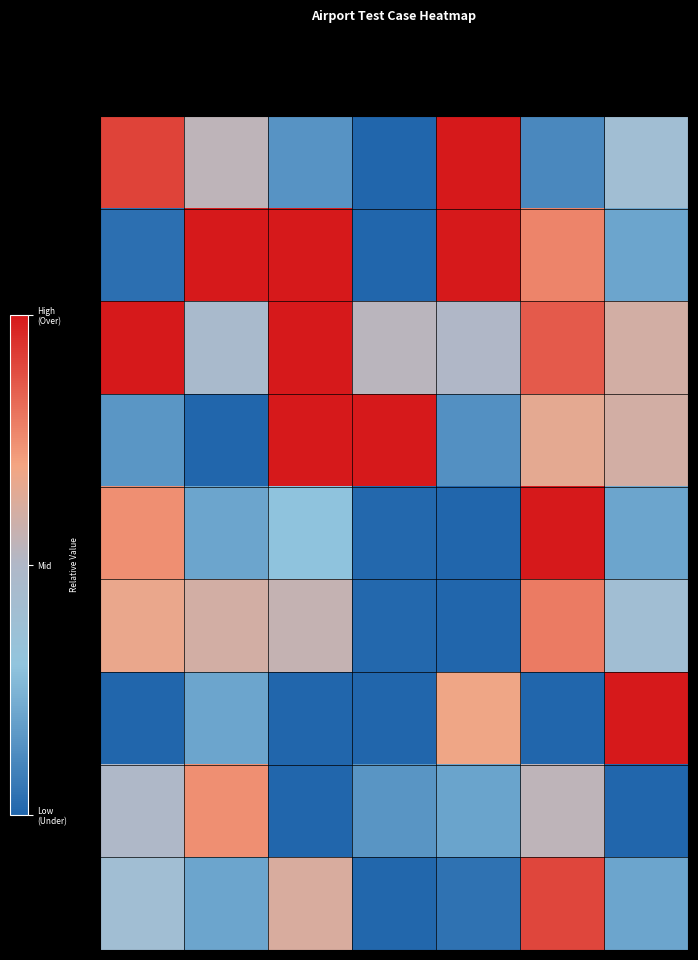

Reading left to right, transcribe all the data shown in this chart.

TC-3: Wind Direction=0.8	Temp=0.1	QNH=-0.7	Elevation=-1.0	LDA=1.0	Weight=-0.8	Wind Speed=-0.2
TC-4: Wind Direction=-0.9	Temp=1.0	QNH=1.0	Elevation=-1.0	LDA=1.0	Weight=0.5	Wind Speed=-0.6
TC-5: Wind Direction=1.0	Temp=-0.1	QNH=1.0	Elevation=0.1	LDA=0.0	Weight=0.7	Wind Speed=0.2
TC-11: Wind Direction=-0.7	Temp=-1.0	QNH=1.0	Elevation=1.0	LDA=-0.7	Weight=0.3	Wind Speed=0.2
TC-12: Wind Direction=0.5	Temp=-0.6	QNH=-0.4	Elevation=-1.0	LDA=-1.0	Weight=1.0	Wind Speed=-0.6
TC-13: Wind Direction=0.3	Temp=0.2	QNH=0.1	Elevation=-1.0	LDA=-1.0	Weight=0.6	Wind Speed=-0.2
TC-22: Wind Direction=-1.0	Temp=-0.6	QNH=-1.0	Elevation=-1.0	LDA=0.4	Weight=-1.0	Wind Speed=1.0
TC-25: Wind Direction=-0.0	Temp=0.5	QNH=-1.0	Elevation=-0.7	LDA=-0.6	Weight=0.1	Wind Speed=-1.0
TC-26: Wind Direction=-0.2	Temp=-0.6	QNH=0.2	Elevation=-1.0	LDA=-0.9	Weight=0.8	Wind Speed=-0.6